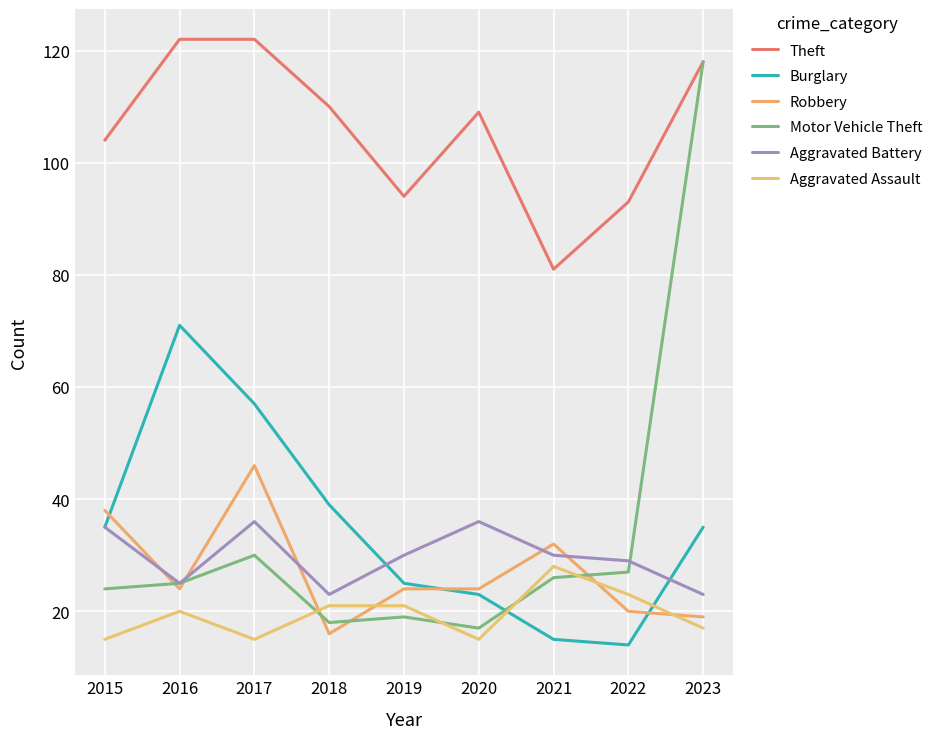

Does the chart display data point markers on the line(s)?

No